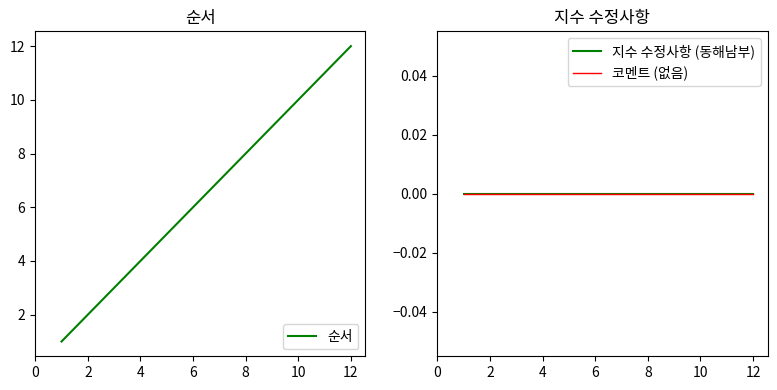

True or false: 지수 수정사항 (동해남부) has a value of 0 at 2.

True